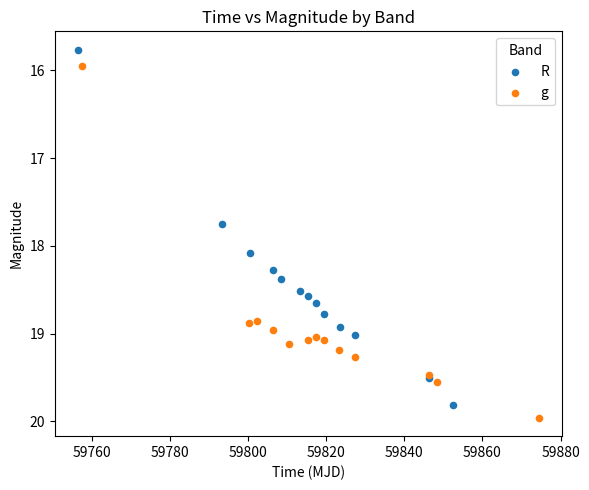

What are all the series names shown in the legend?

R, g